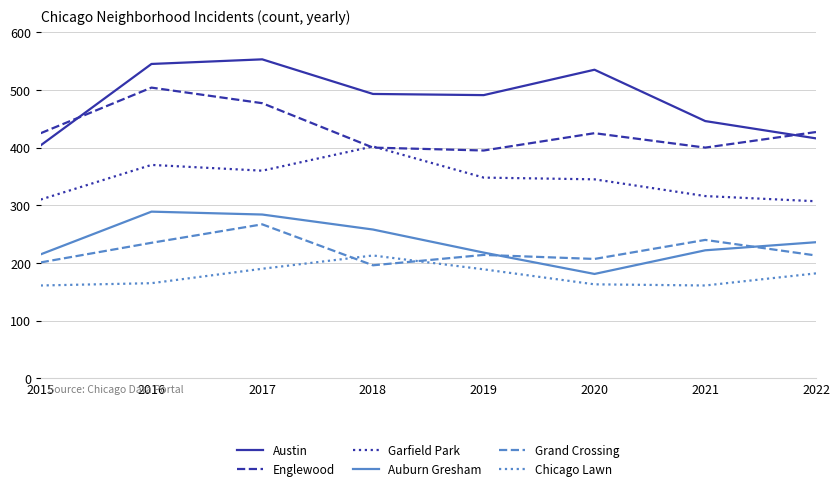

True or false: Garfield Park and Chicago Lawn intersect in this chart.

False